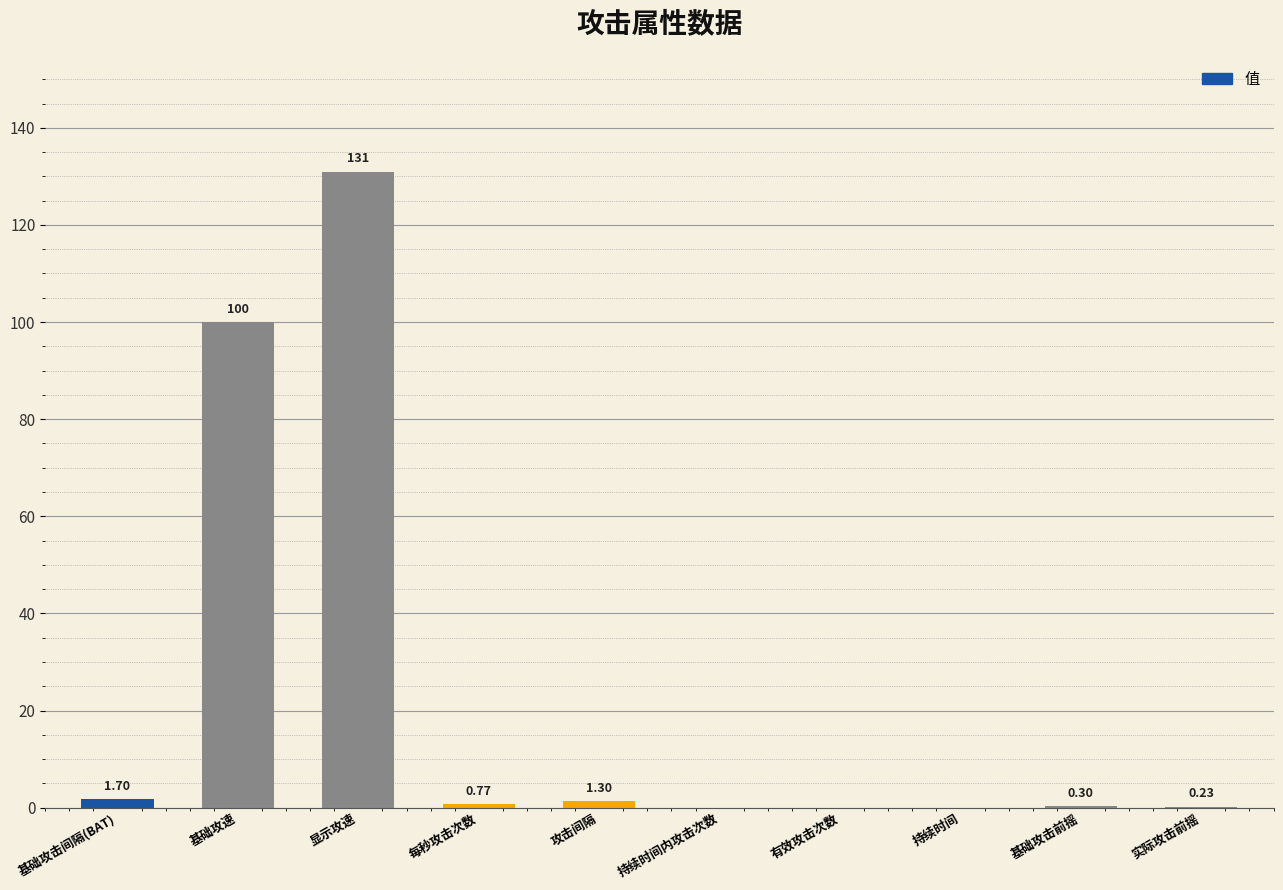

Reading left to right, transcribe all the data shown in this chart.

1.7	100.0	131.0	0.8	1.3	0.0	0.0	0.0	0.3	0.2